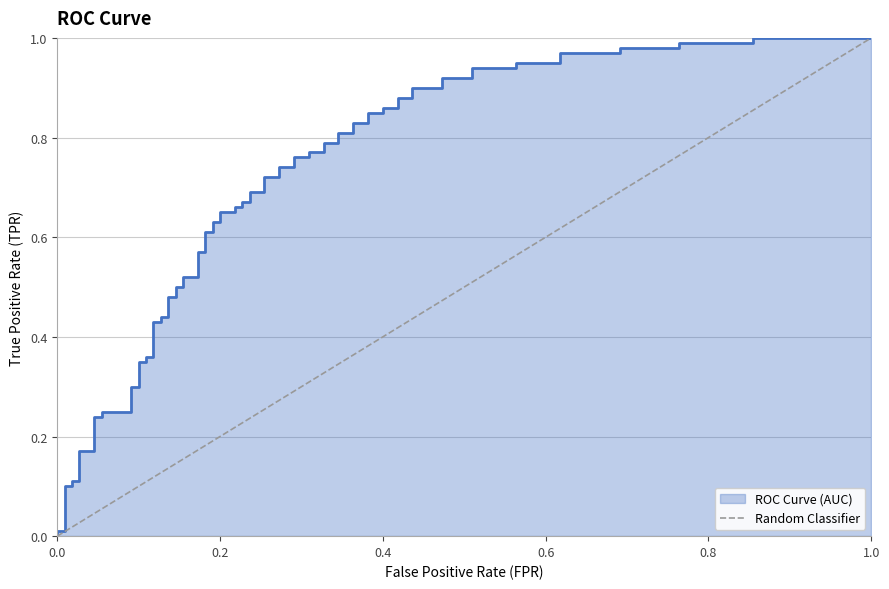

True or false: the data shows 0 at 0.0.

True